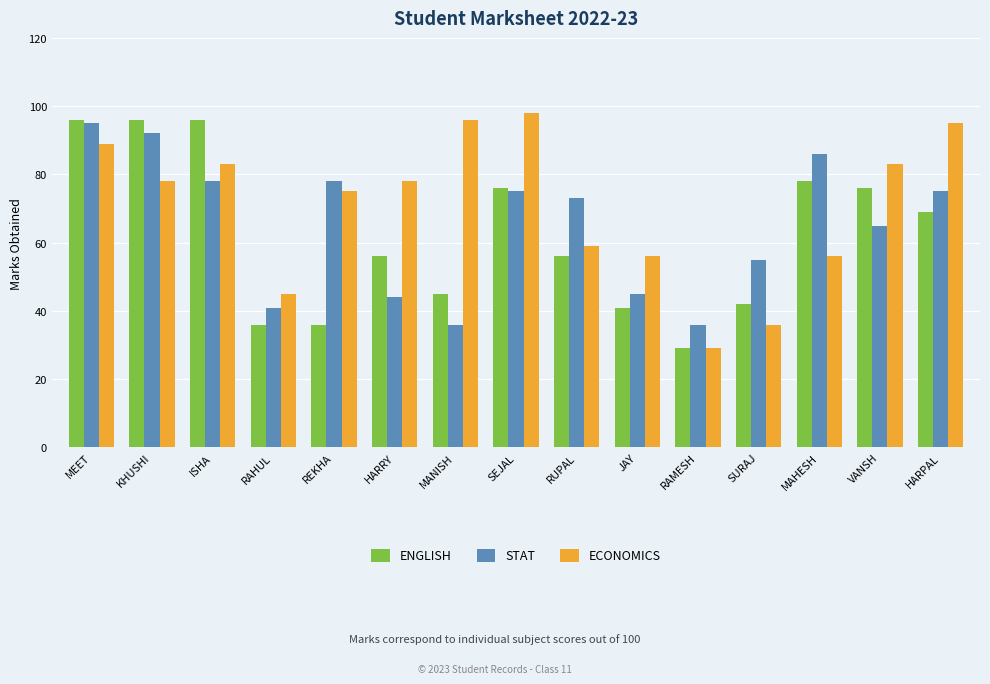

Which series has the widest spread of values?

ECONOMICS